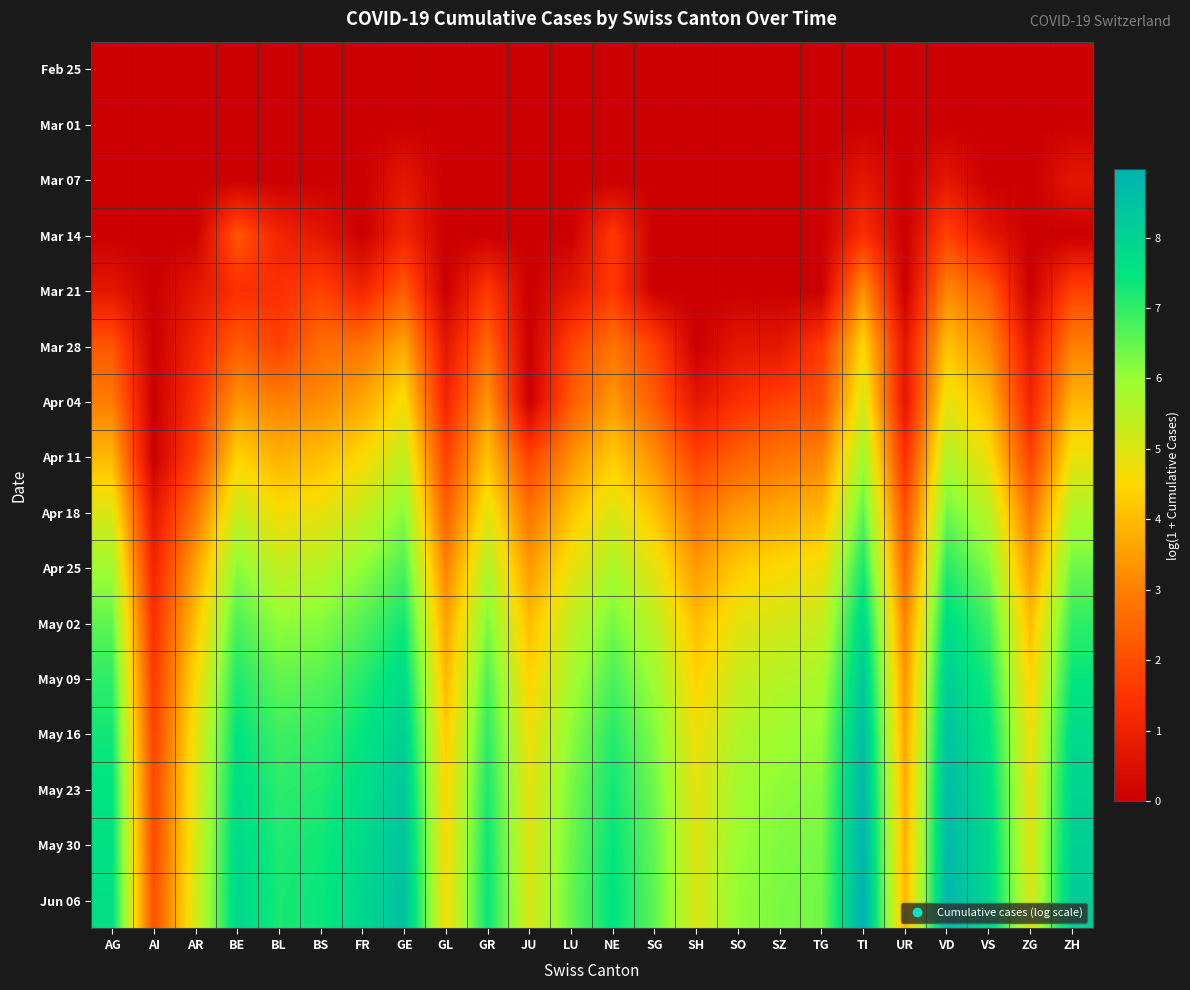

Count the number of data series in this chart.

16